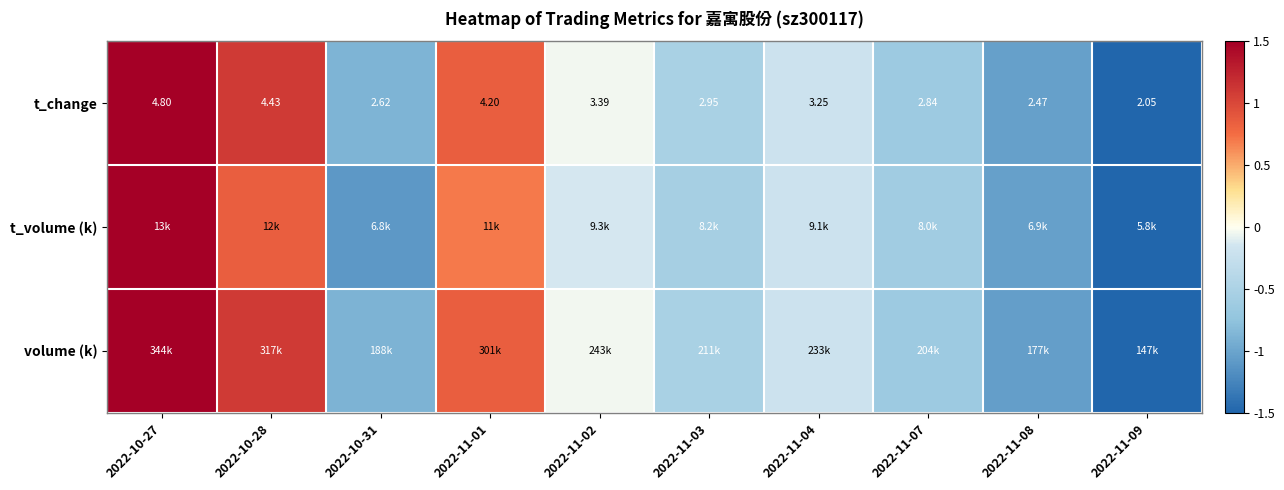

How many distinct data groups are displayed?

3